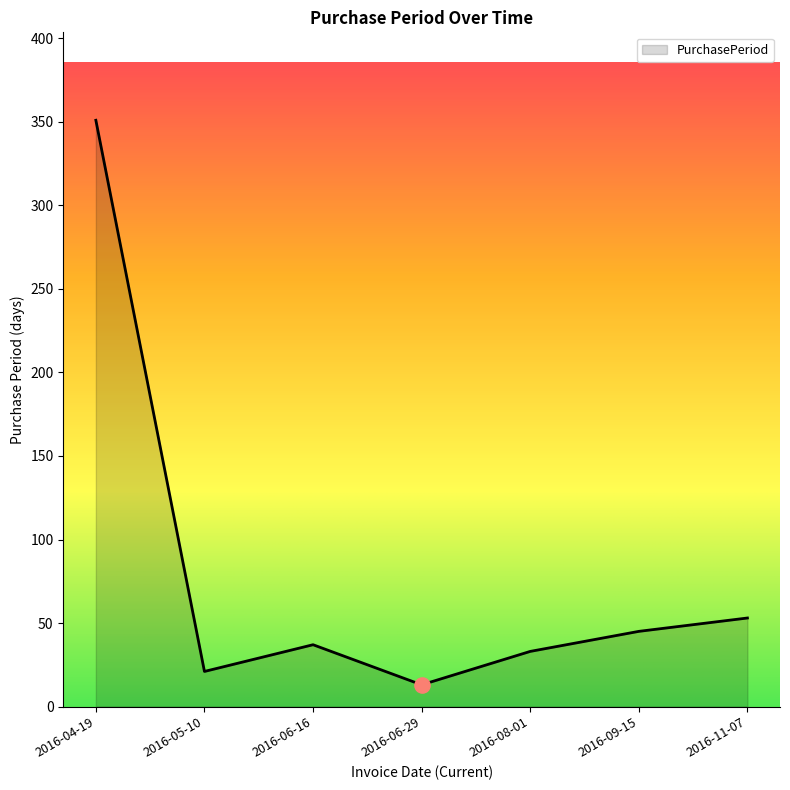

Approximately how many times larger is the value at 2016-06-29 compared to 2016-08-01?

0.4